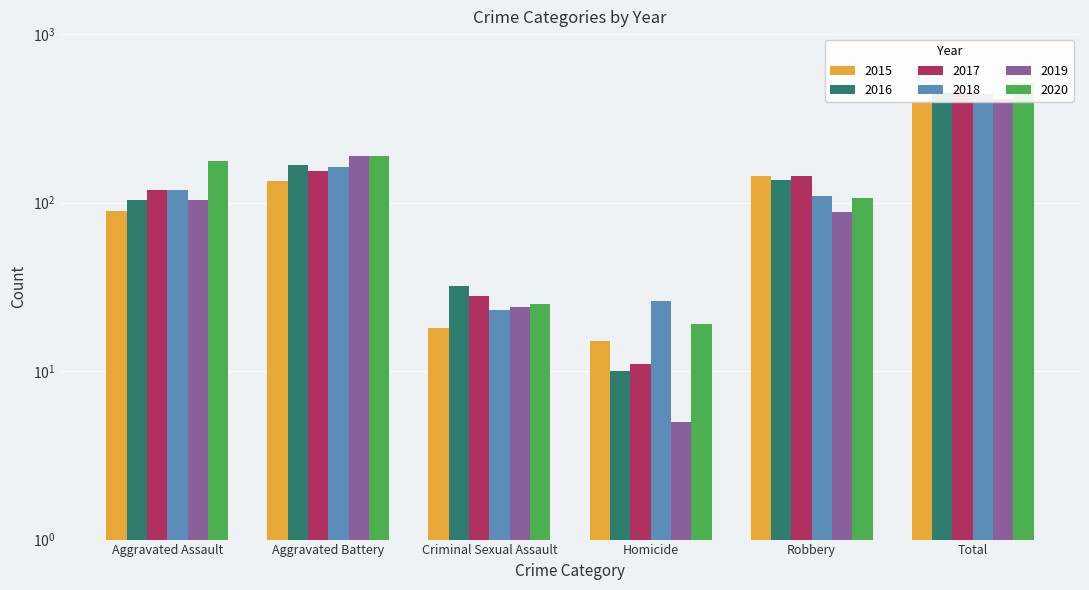

What is the difference between the second highest and minimum values in the 2015 series?

128